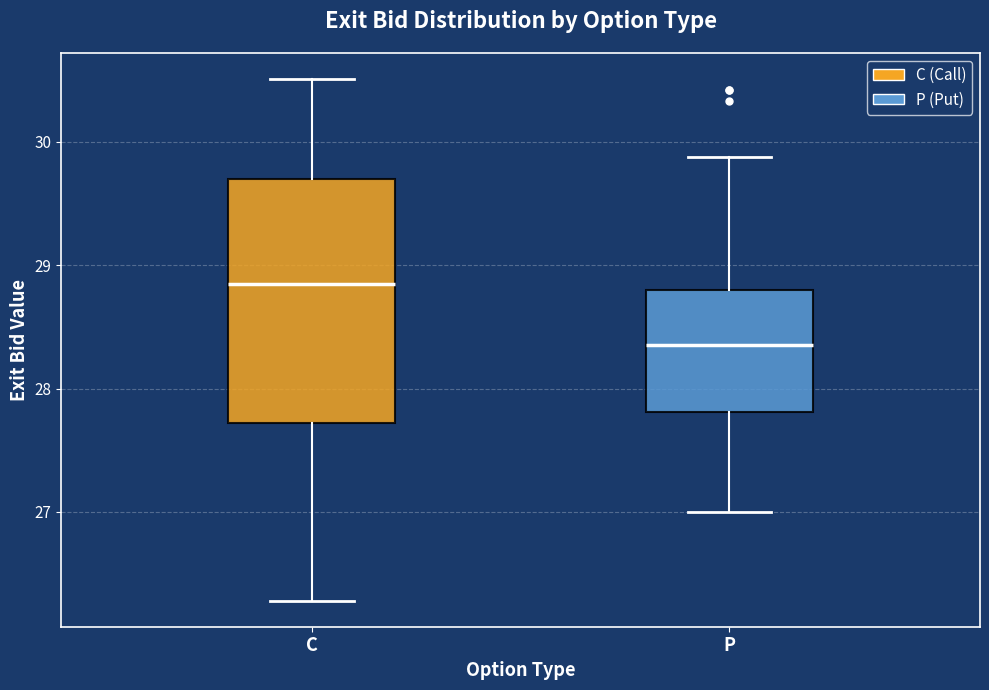

Reading left to right, transcribe this box plot: for each box, give where its median line is, the range the box spans, and where its two whiskers end, as read against the y-axis. The values are not printed on the chart, so give them approximately, as read against the axis.

C: median 28.8, box 27.7 to 29.7, whiskers 26.3 to 30.5
P: median 28.4, box 27.8 to 28.8, whiskers 27.0 to 29.9